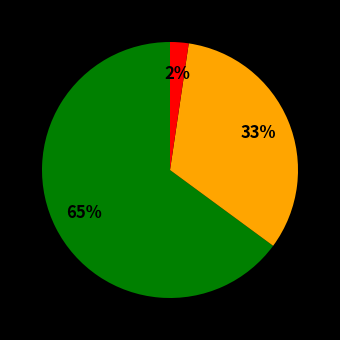

How many slices are in this pie chart?

3